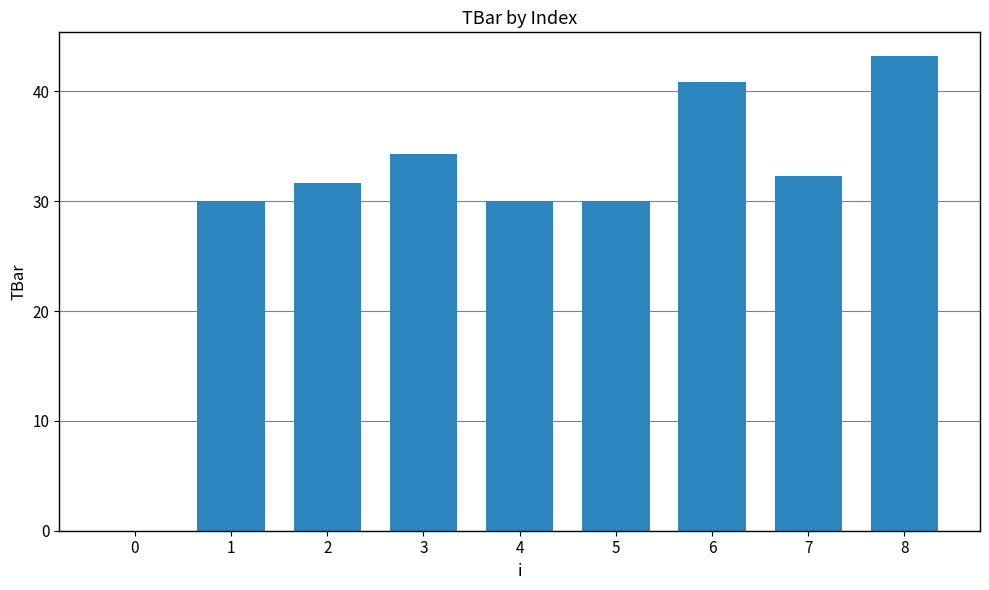

Reading left to right, extract all data points from this chart.

0.0	30.0	31.6	34.3	30.0	30.0	40.9	32.3	43.2